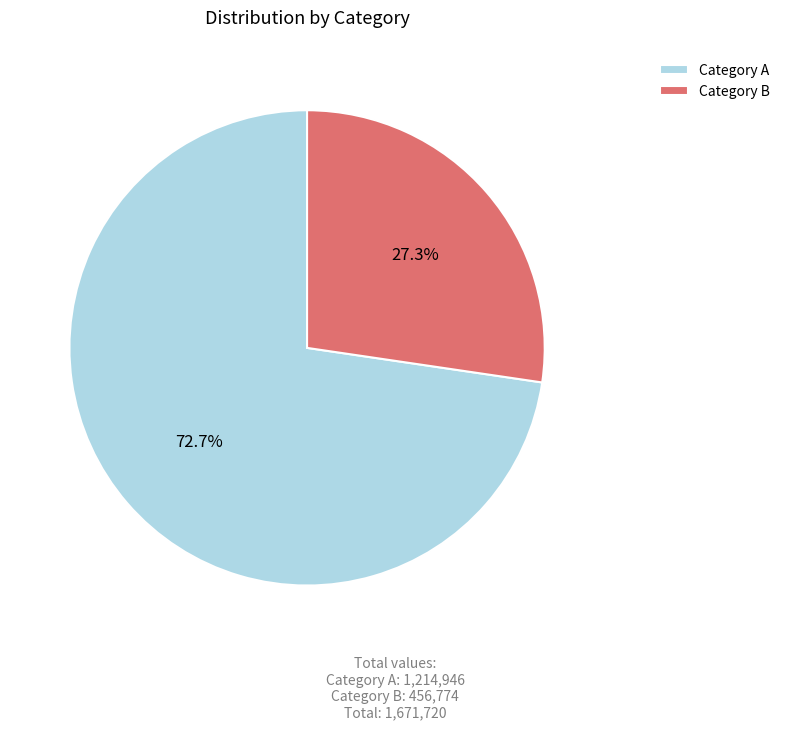

To the nearest percent, what is the difference between the largest and smallest slice percentages?

45%